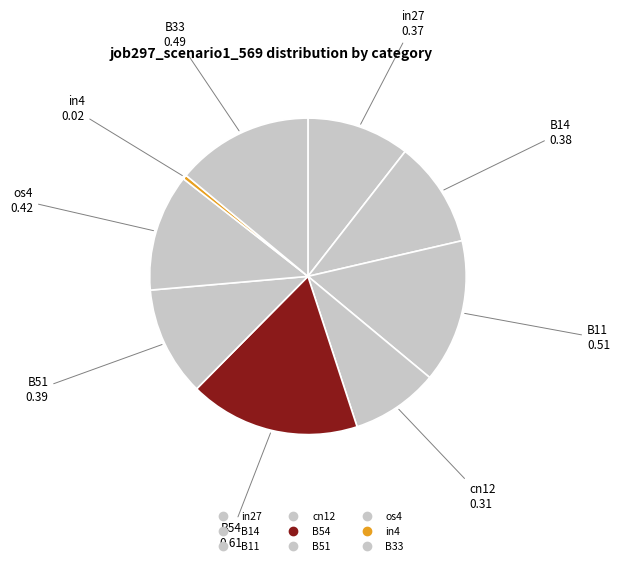

True or false: in27 accounts for 25% of the total.

False